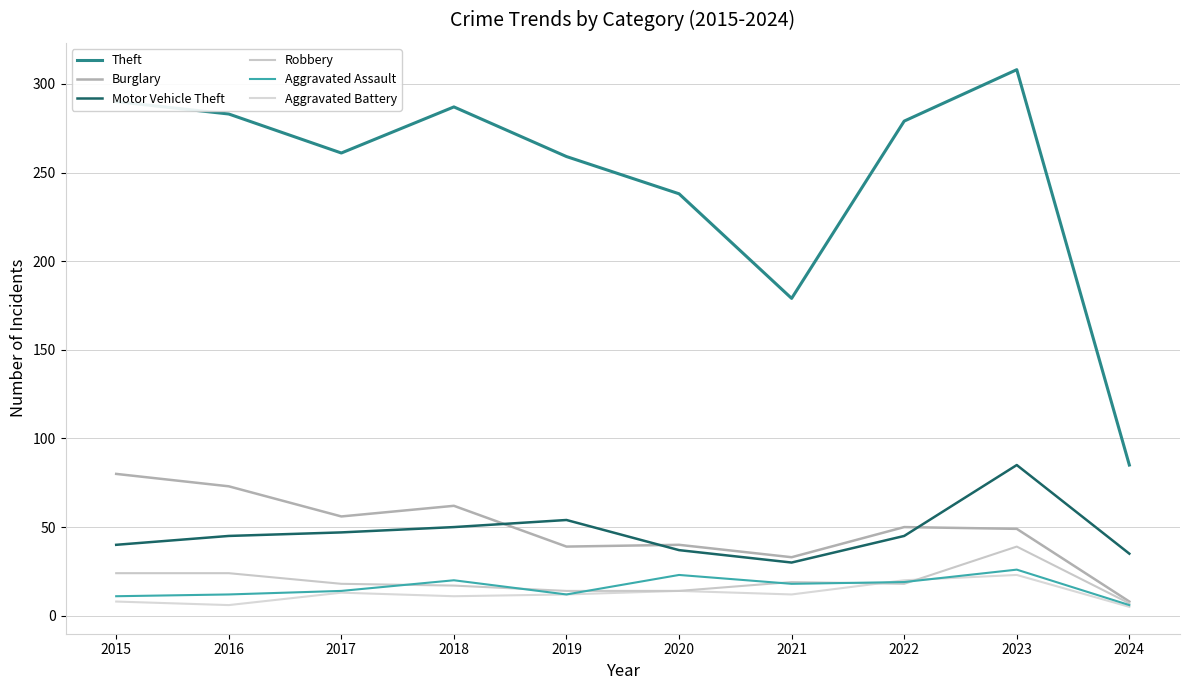

The value of Aggravated Battery at 2022 is 20. True or false?

True